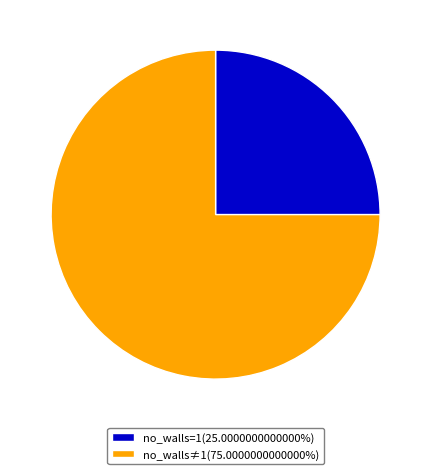

How many segments does this pie chart have?

2